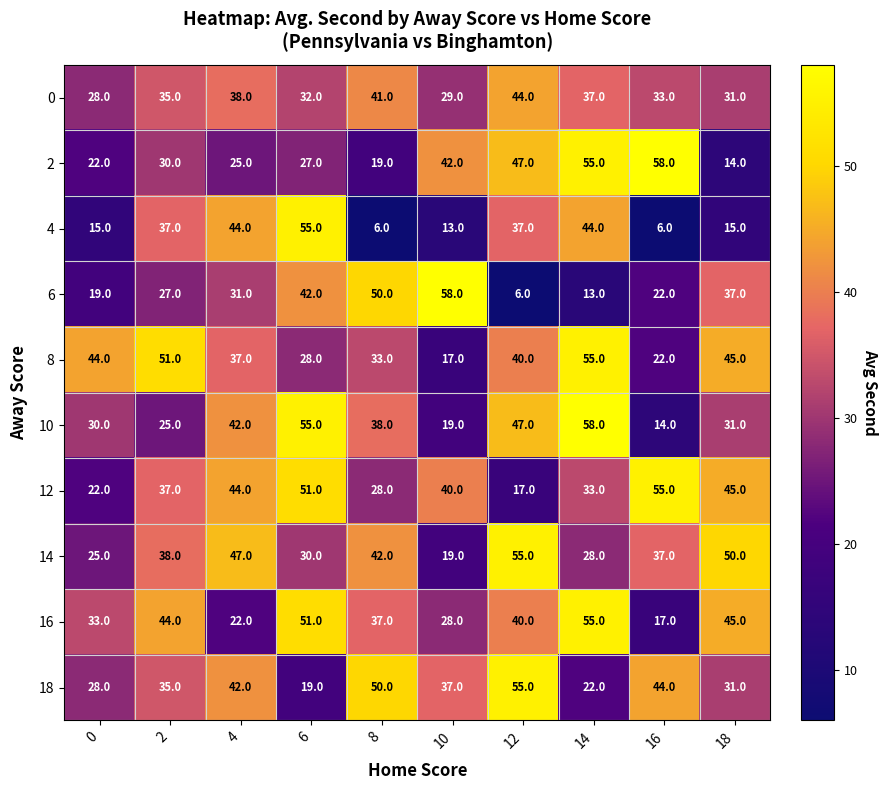

How many data points in 0 are less than 35?

5